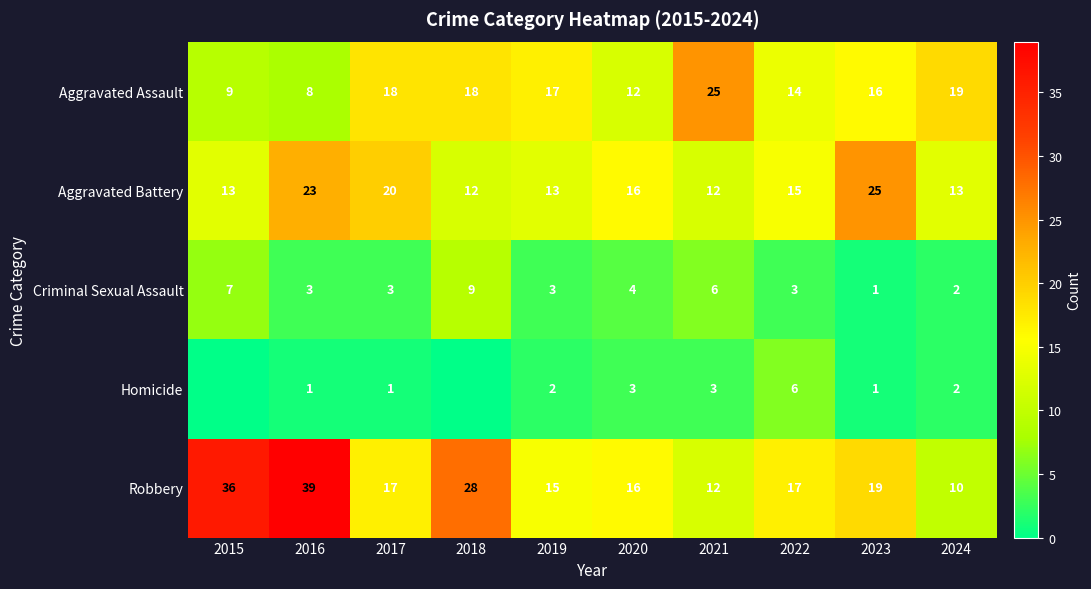

At which label is Criminal Sexual Assault closest to 5?

2020